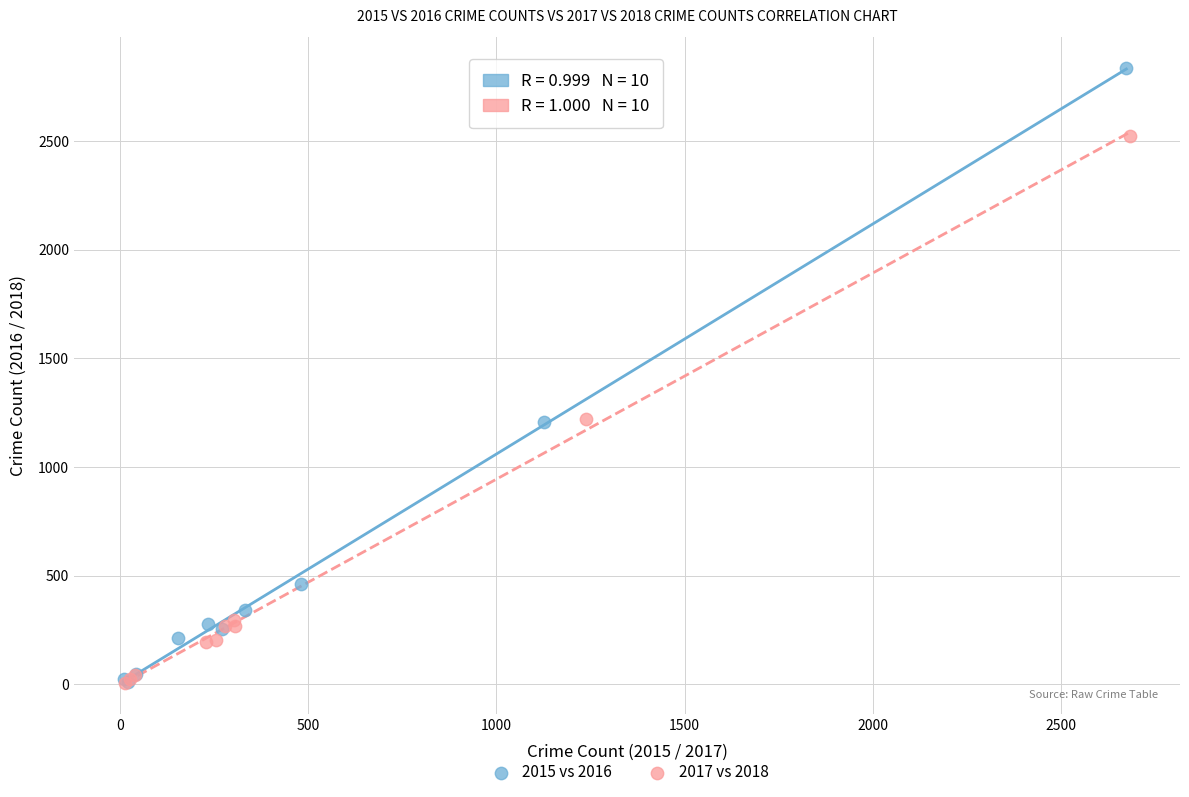

Which series has the largest Y range (max minus min)?

2015 vs 2016